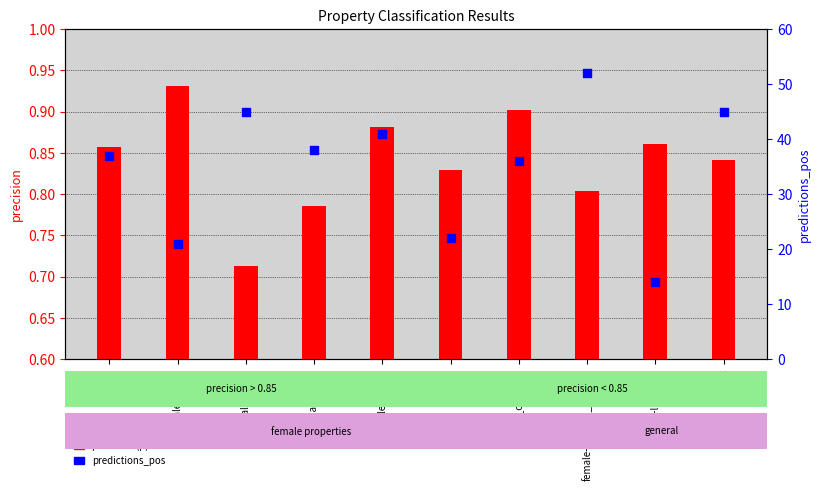

Which series contains the highest Y value?

predictions_pos